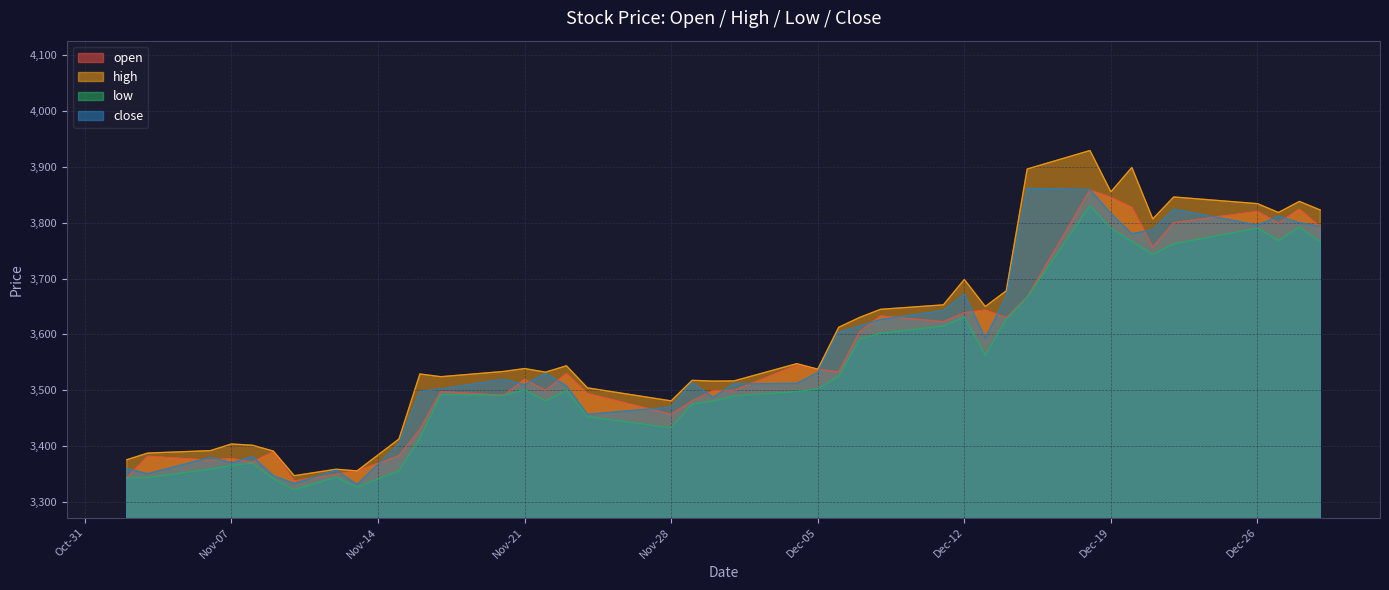

How many series are shown in this chart?

4